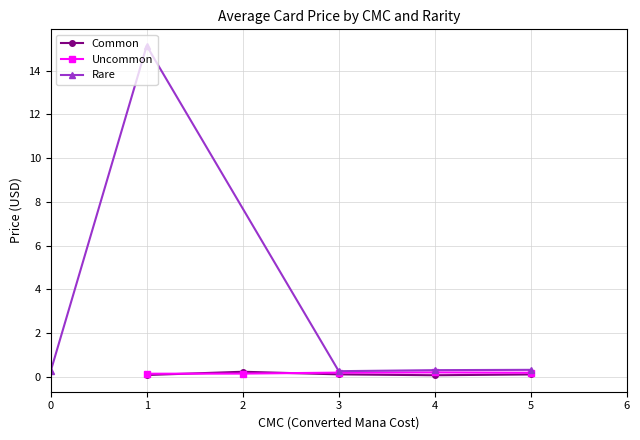

The Uncommon series shows 0.2 at 3. True or false?

True